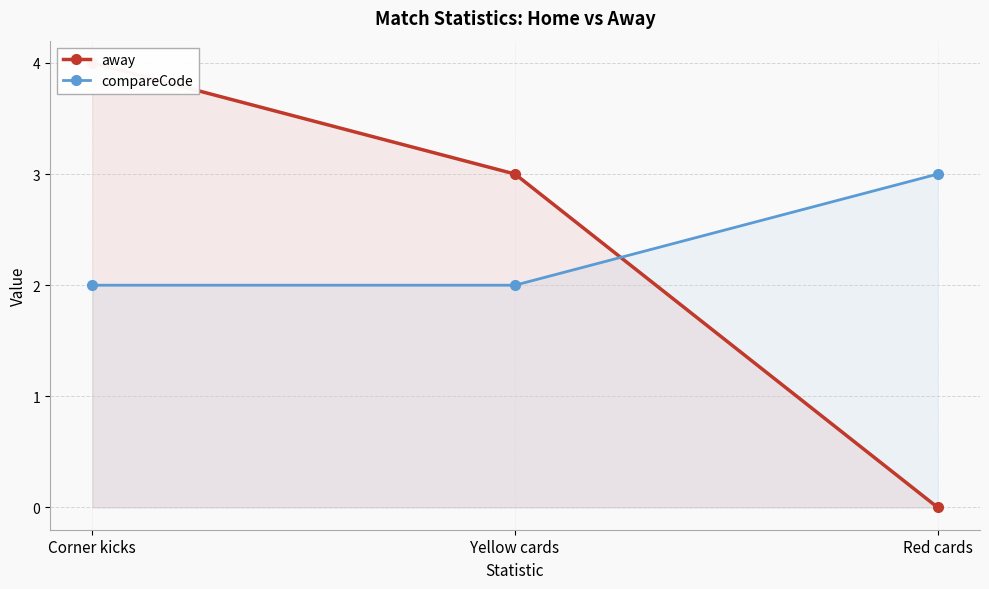

The away series shows 3 at Yellow cards. True or false?

True